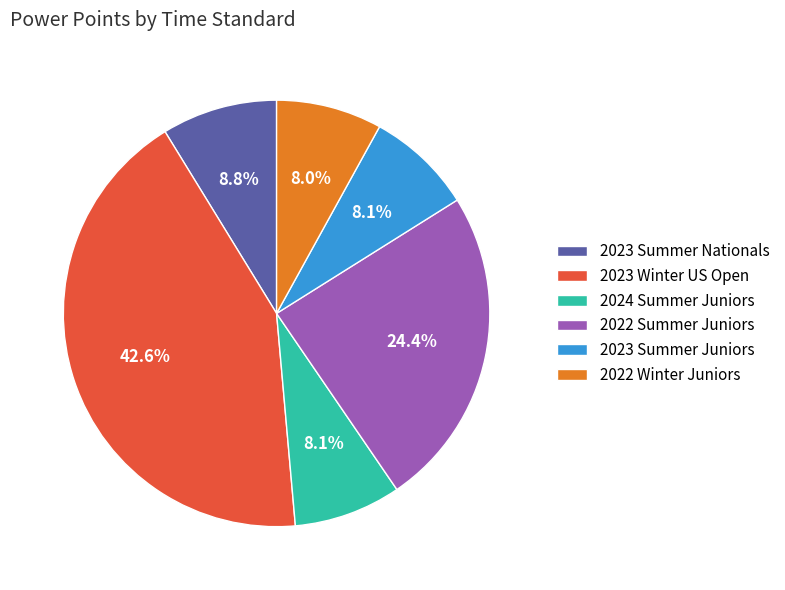

Is the sum of 2022 Winter Juniors and 2023 Summer Nationals greater than half?

No